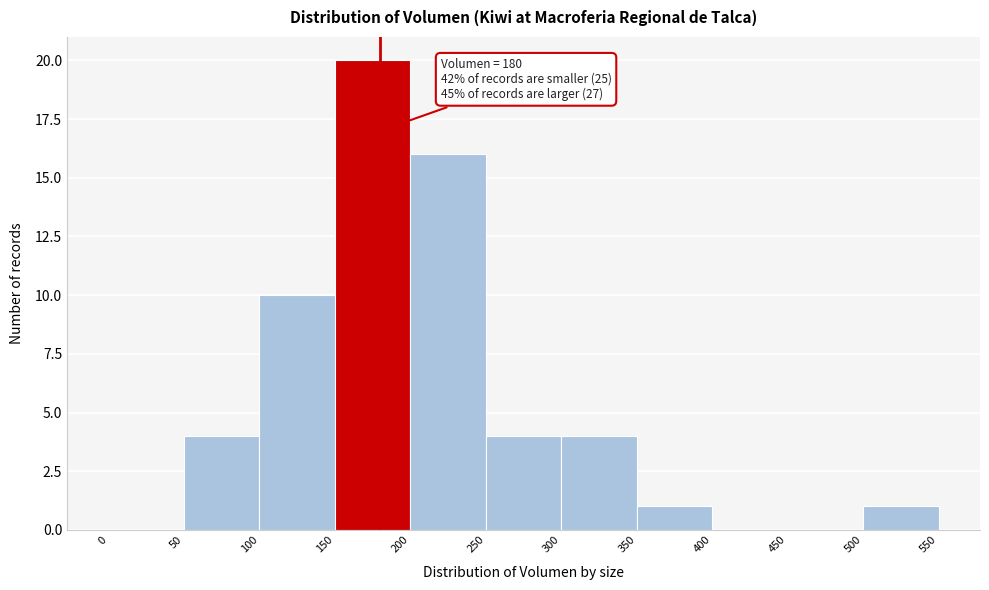

Which range on the x-axis has the tallest bar?

150 to 200